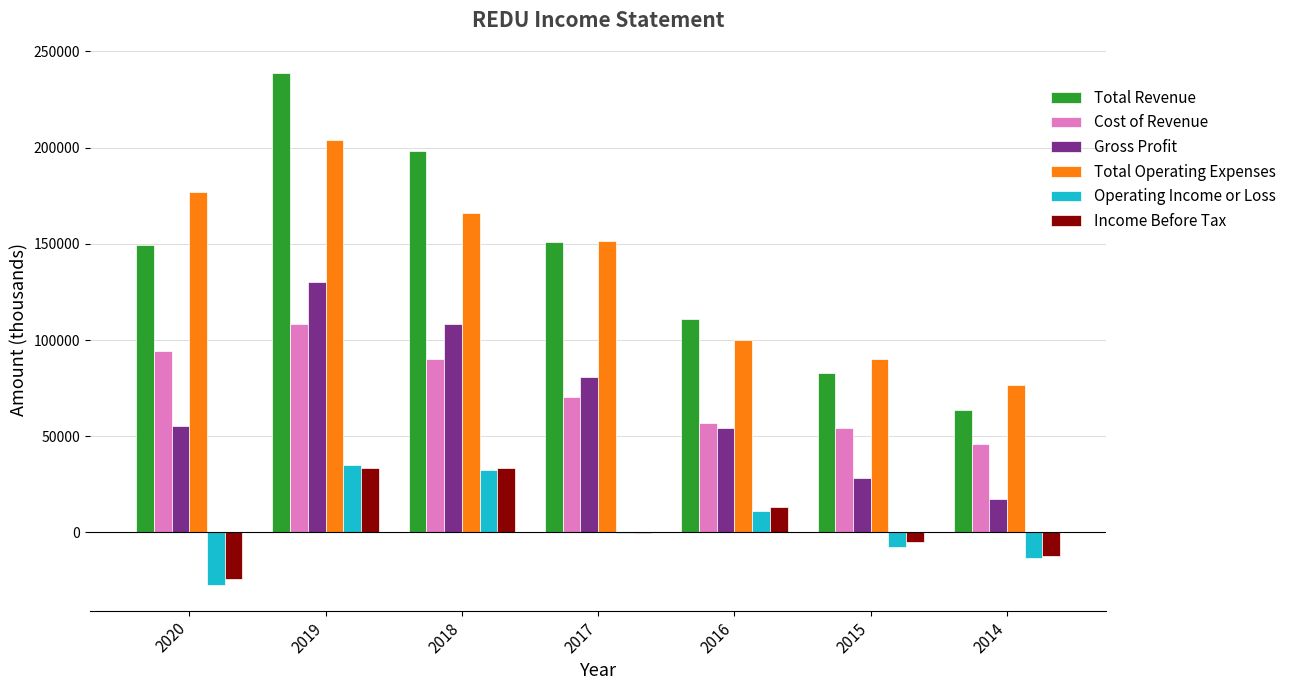

What is the sum of all Total Revenue values?

994700